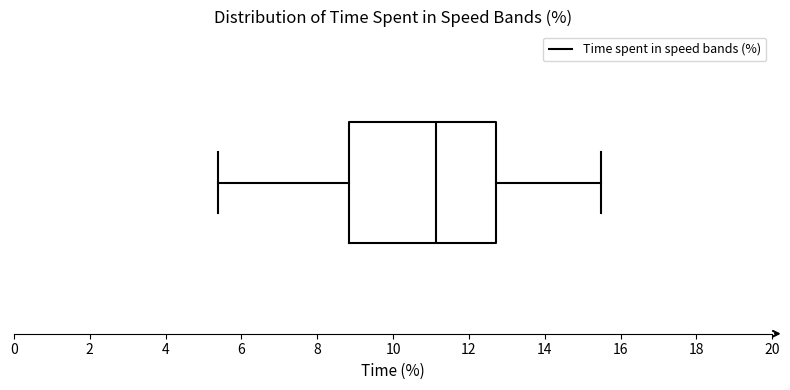

Transcribe this box plot: give where the median line is, the range the box spans, and where the two whiskers end, as read against the x-axis. The values are not printed on the chart, so give them approximately, as read against the axis.

median 11.2, box 8.8 to 12.8, whiskers 5.4 to 15.4